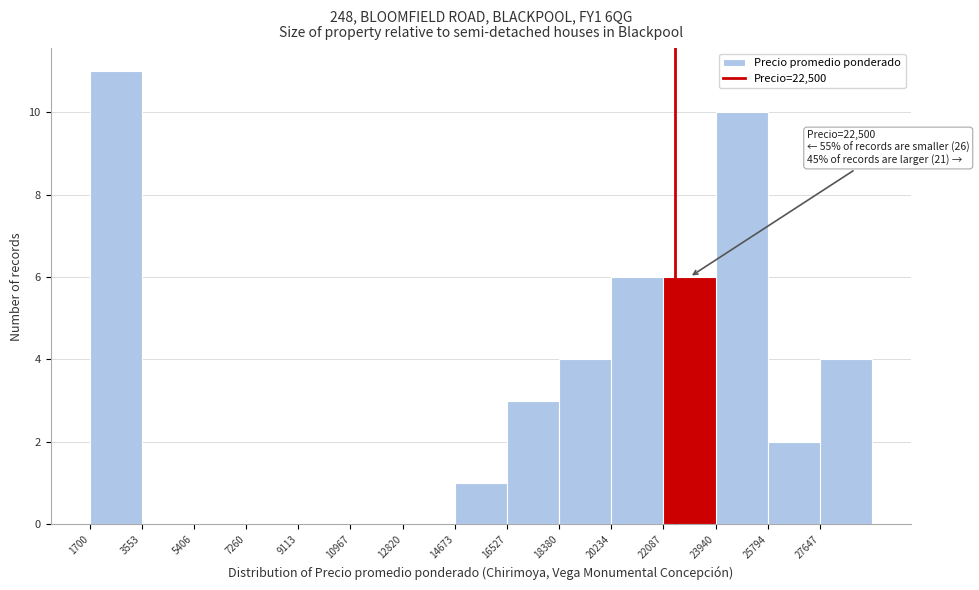

Which range on the x-axis has the tallest bar?

1800 to 3600